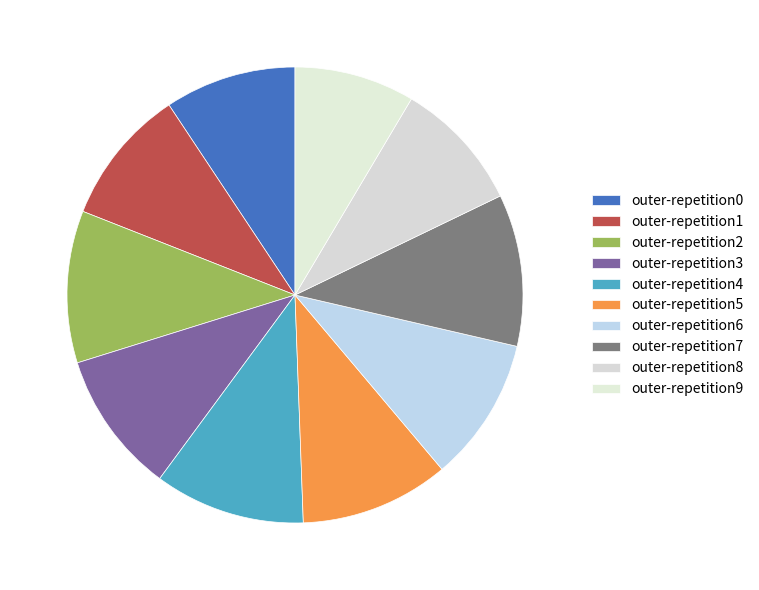

To the nearest percent, what is the difference between the largest and smallest slice percentages?

2%